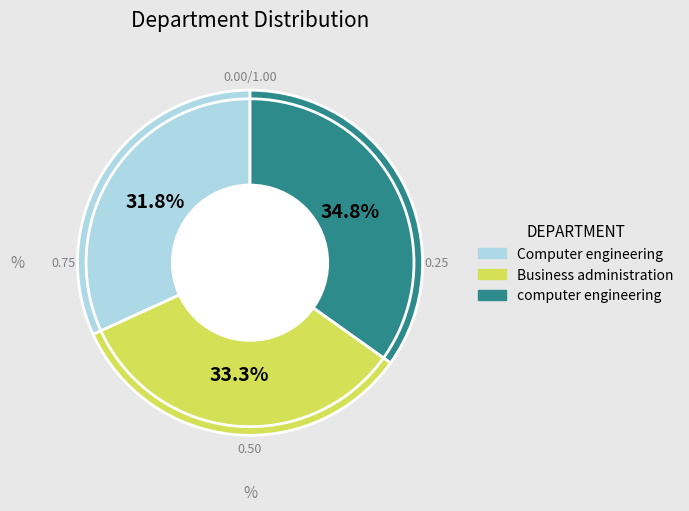

To the nearest percent, what is the combined percentage of Computer engineering and computer engineering?

67%